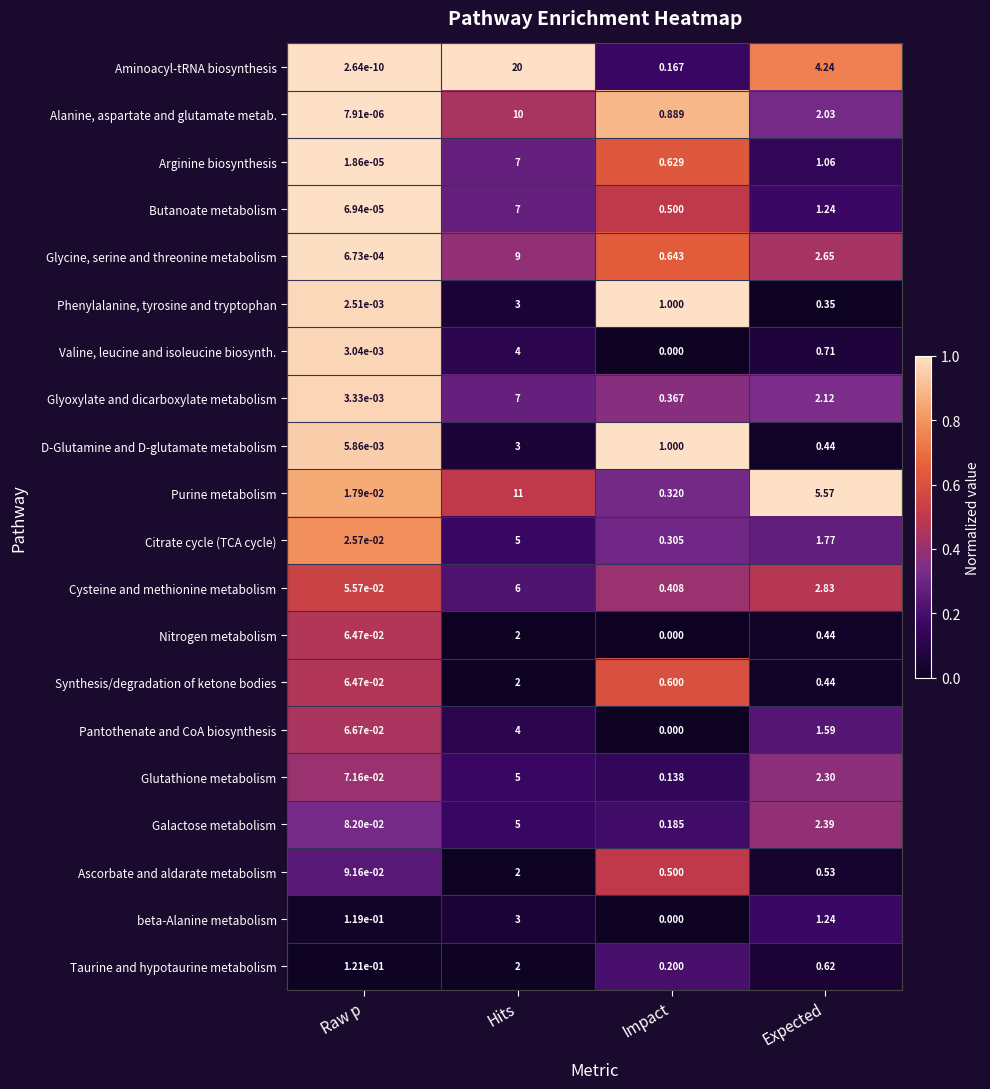

List the labels in order of D-Glutamine and D-glutamate metabolism value, largest first.

Hits, Impact, Expected, Raw p